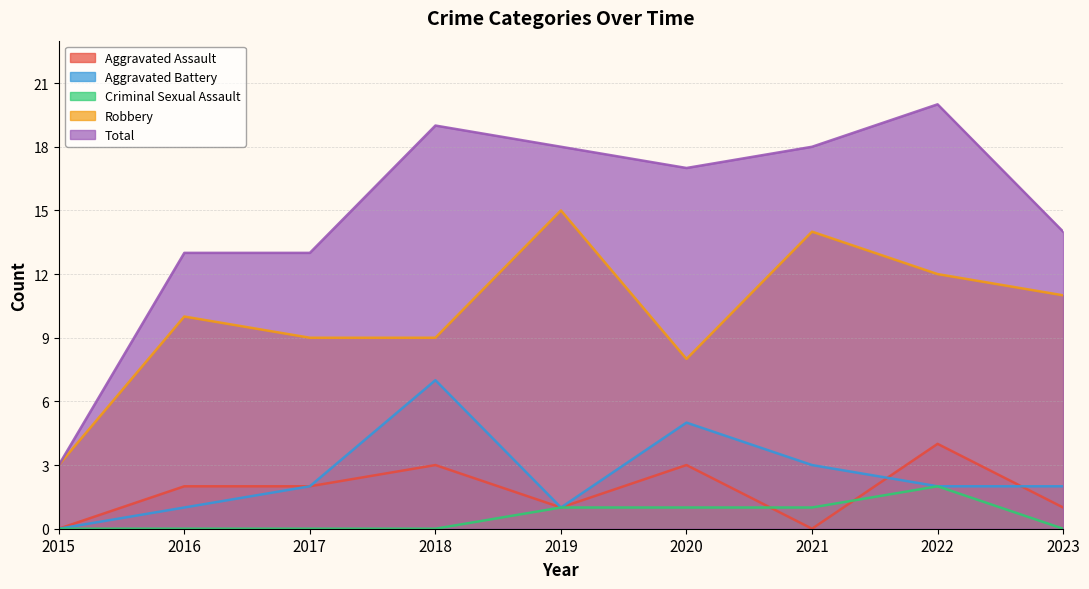

What is the difference between the maximum and minimum values in the Total series?

17